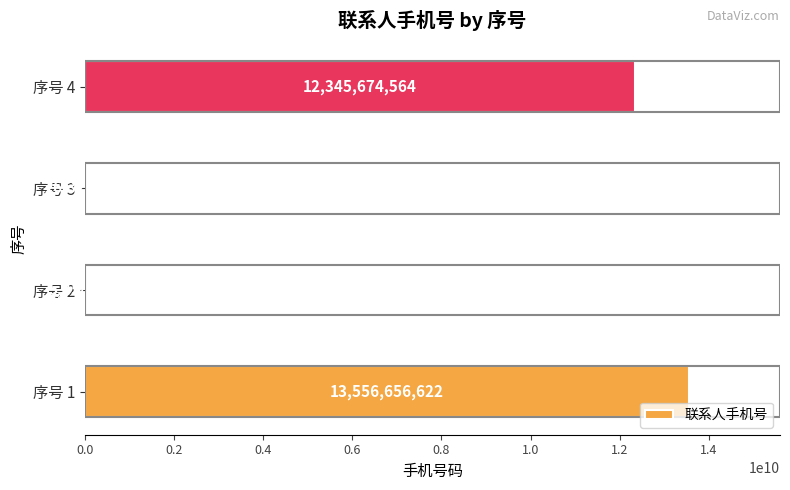

True or false: the data shows 26326526 at 序号 3.

True